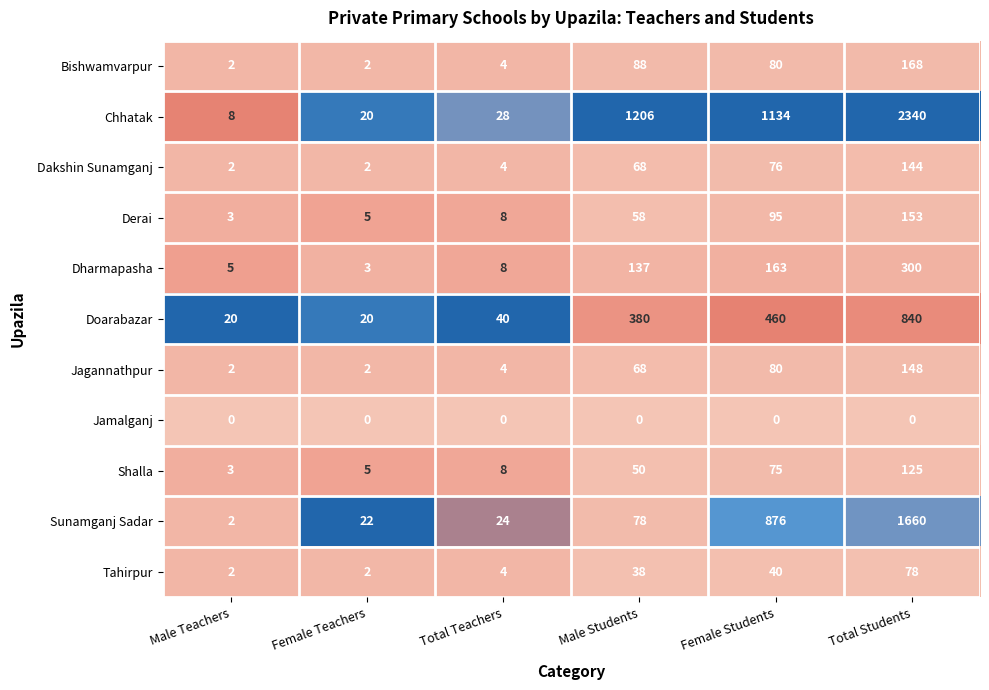

Is it true that Derai equals 40 at Male Students?

False